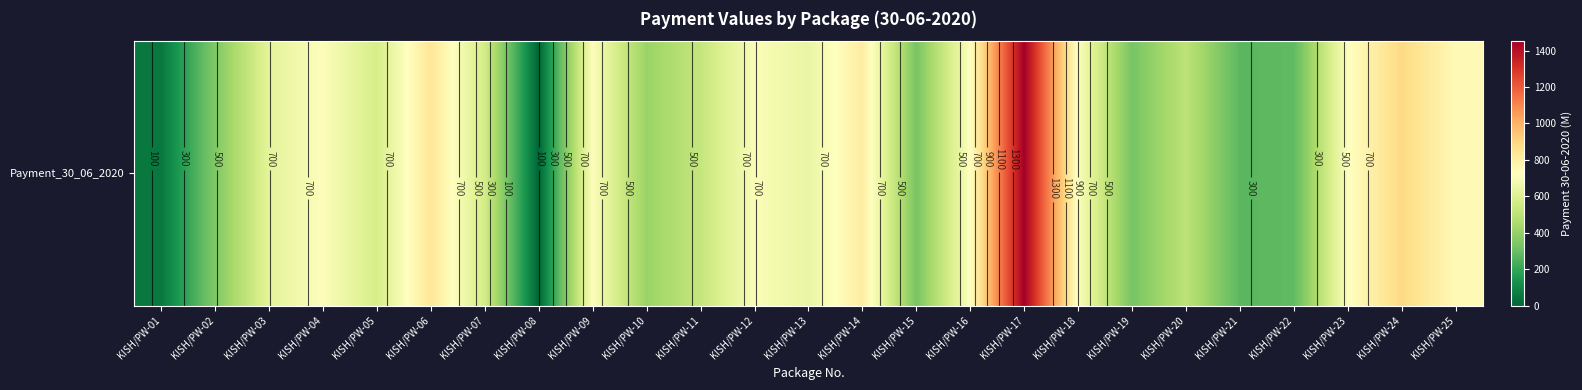

Reading right to left, what are all the values shown in this chart?

749.4	890.4	720.3	281.1	268.2	501.1	331.4	711.0	1452.0	721.6	333.9	806.9	647.2	705.6	522.9	409.7	712.3	0.0	565.1	837.2	575.1	714.7	625.9	347.7	51.1